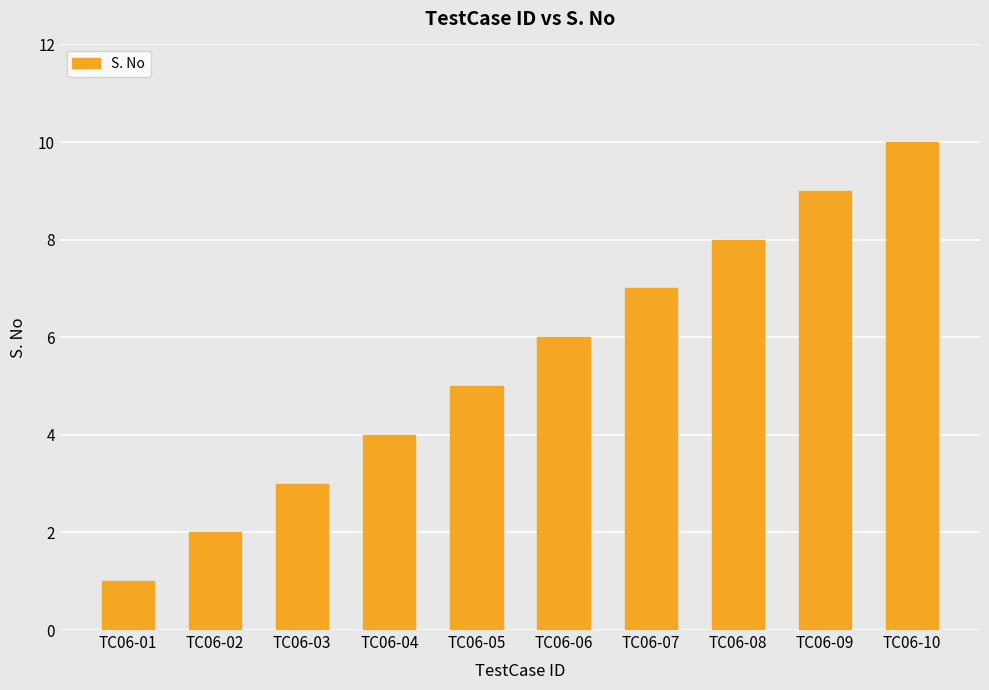

What is the change in value from TC06-05 to TC06-09?

+4